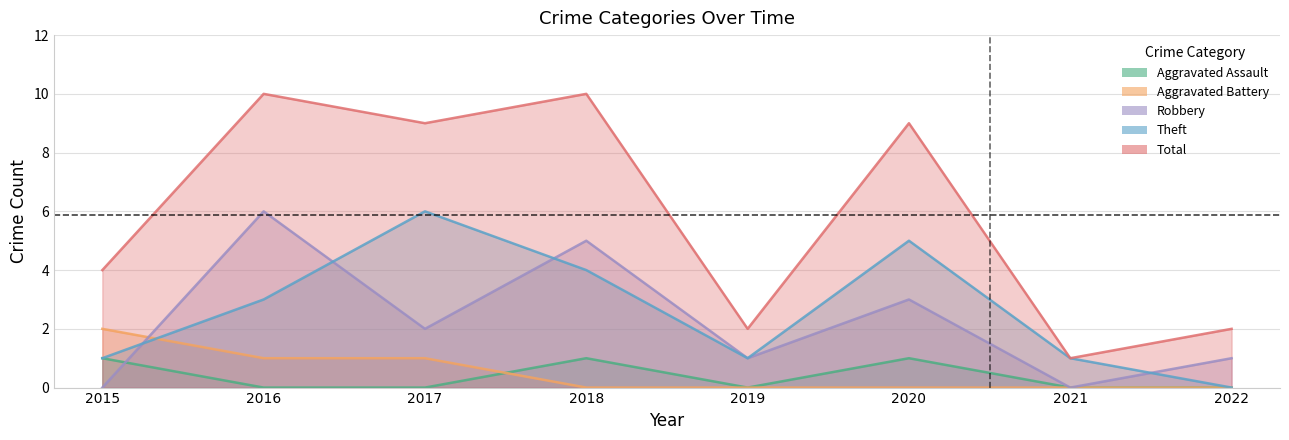

What is the maximum value shown in the chart?

10